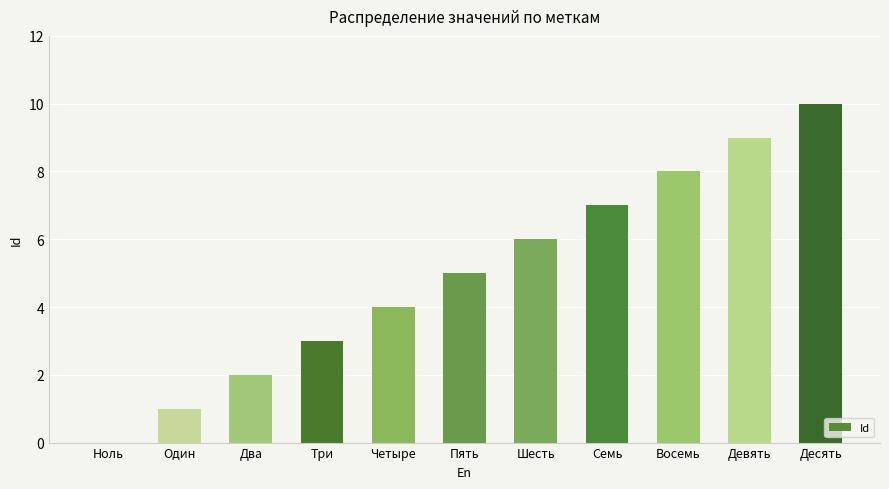

What is the sum of all values?

55